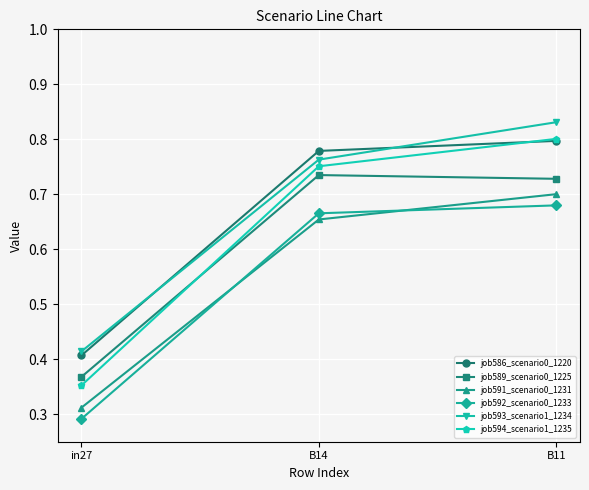

Which category has the highest value across all series?

B11